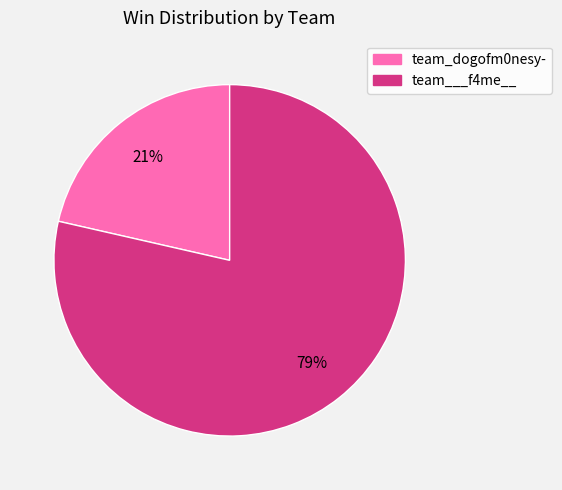

Is it true that team_dogofm0nesy- is 11% of the pie?

False